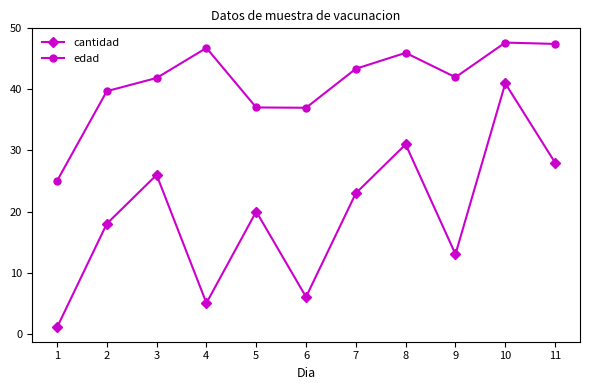

True or false: cantidad has a value of 18.0 at 2.

True